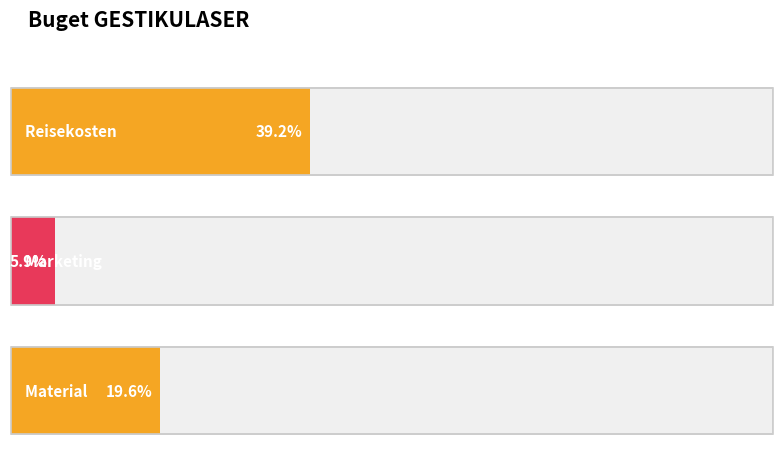

Reading left to right, extract all data points from this chart.

1000	150	500